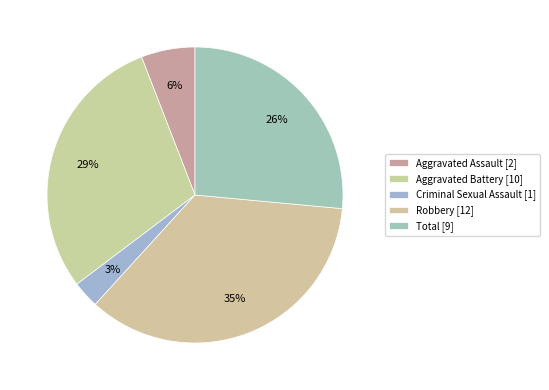

Rank the categories by value from lowest to highest.

Criminal Sexual Assault, Aggravated Assault, Total, Aggravated Battery, Robbery